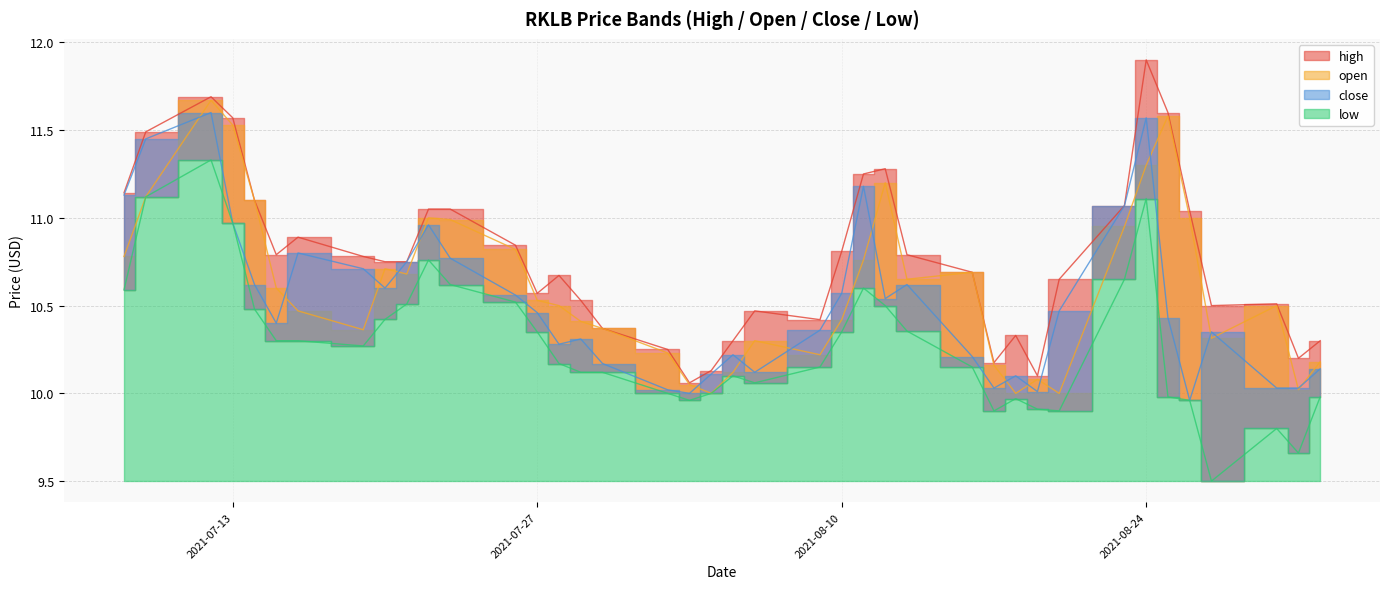

What position from the left is 2021-07-21?

10